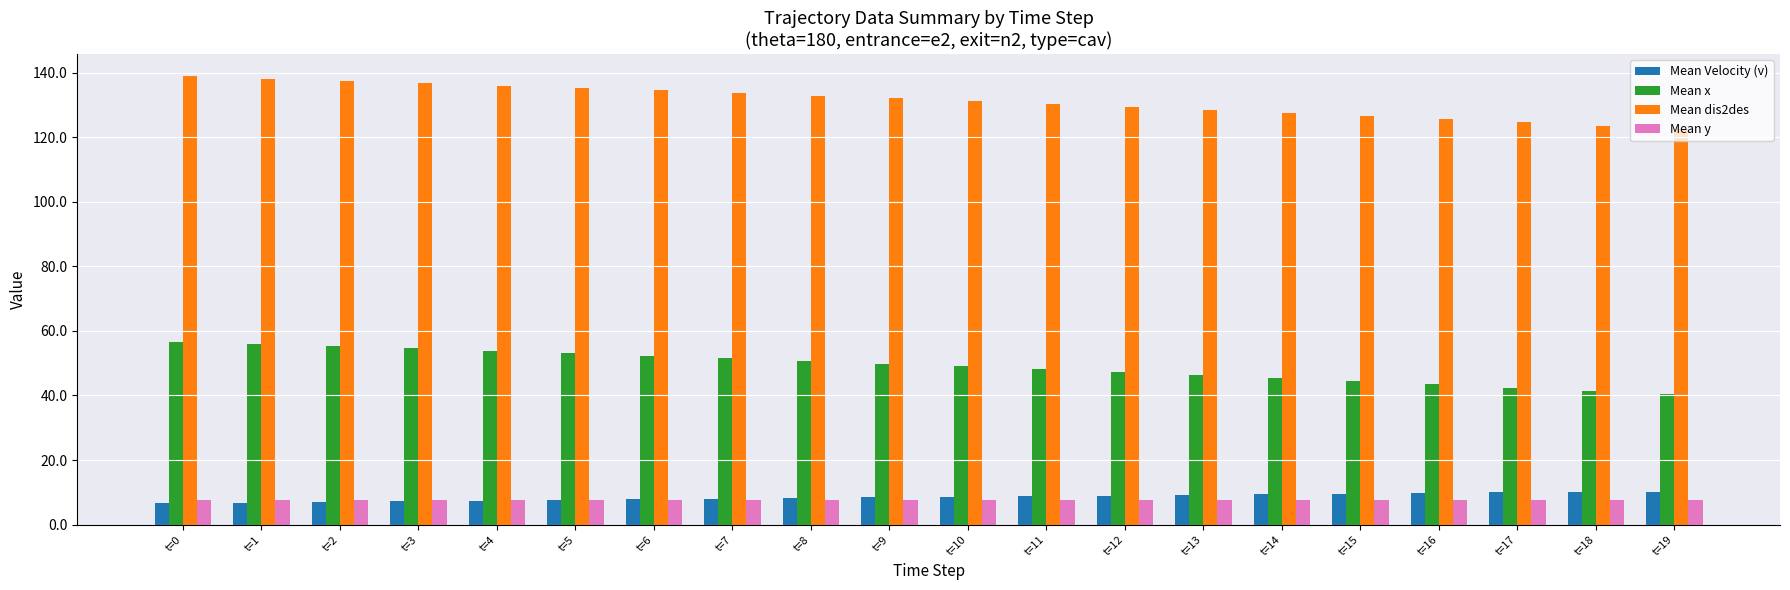

What is the difference between the Mean x values at t=7 and t=11?

3.4